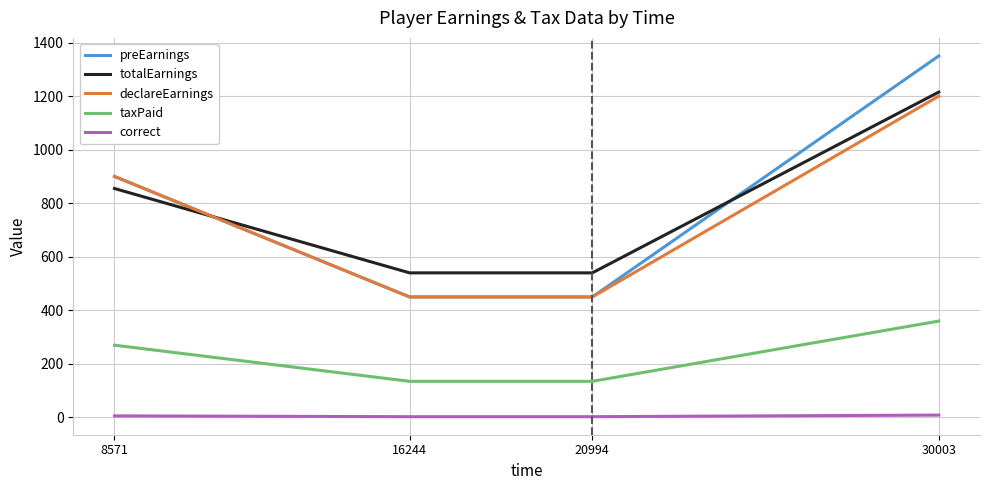

At which category is the sum across all series the highest?

30003